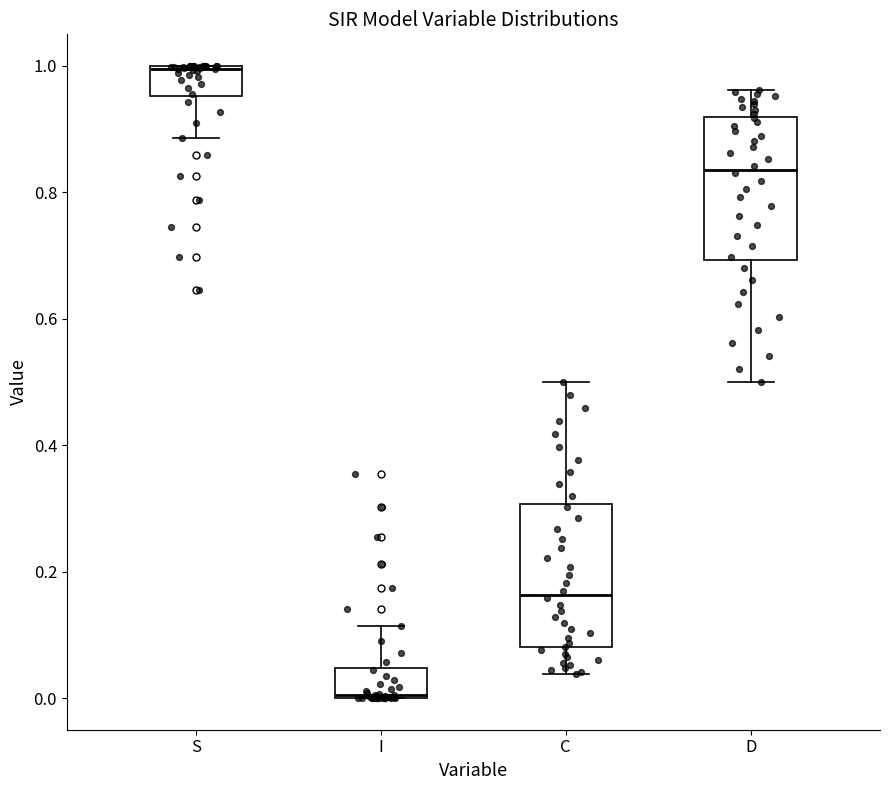

Where does the lower whisker of the box for C end on the y-axis? The values are not printed on the chart, so give them approximately, as read against the axis.

0.04